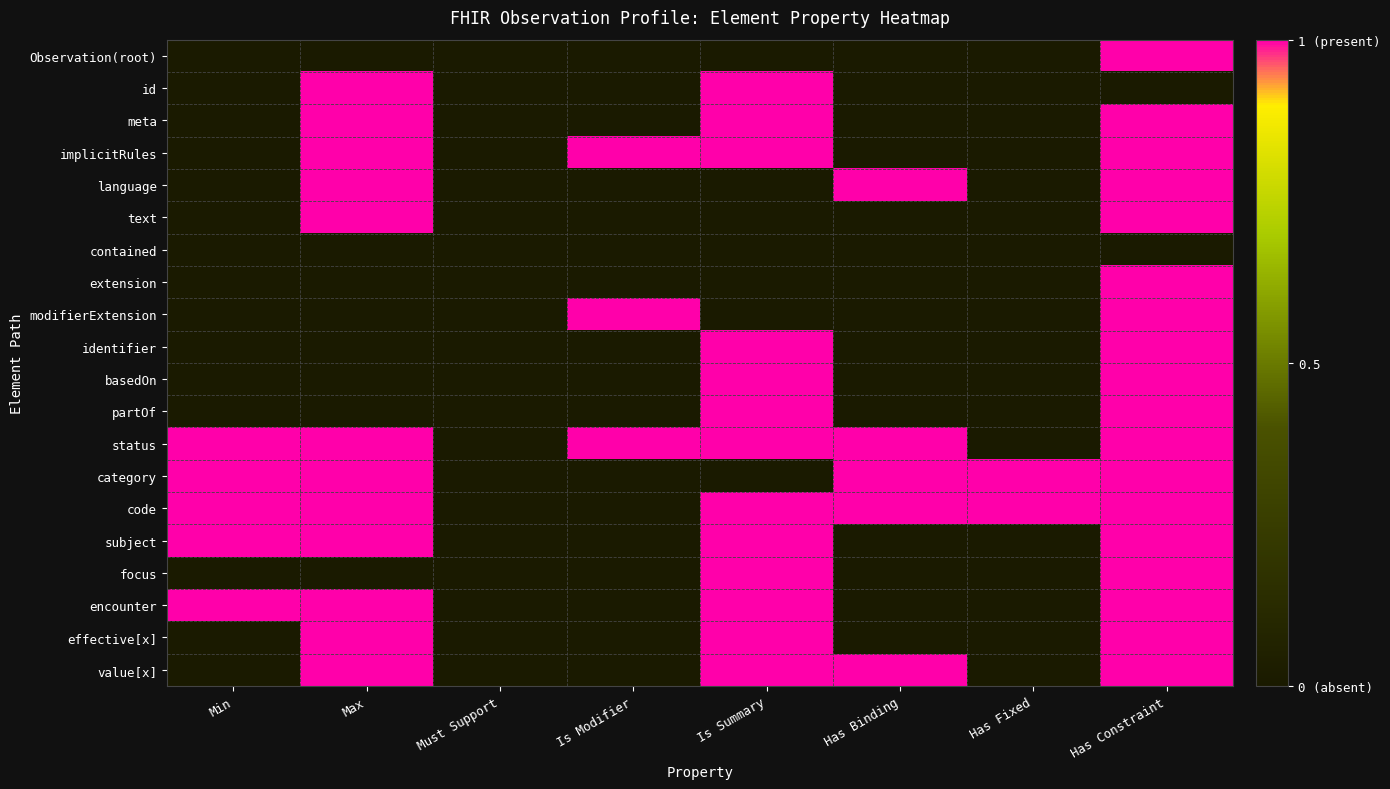

Reading right to left, list all the values displayed in this chart.

Observation(root): Has Constraint=1	Has Fixed=0	Has Binding=0	Is Summary=0	Is Modifier=0	Must Support=0	Max=0	Min=0
id: Has Constraint=0	Has Fixed=0	Has Binding=0	Is Summary=1	Is Modifier=0	Must Support=0	Max=1	Min=0
meta: Has Constraint=1	Has Fixed=0	Has Binding=0	Is Summary=1	Is Modifier=0	Must Support=0	Max=1	Min=0
implicitRules: Has Constraint=1	Has Fixed=0	Has Binding=0	Is Summary=1	Is Modifier=1	Must Support=0	Max=1	Min=0
language: Has Constraint=1	Has Fixed=0	Has Binding=1	Is Summary=0	Is Modifier=0	Must Support=0	Max=1	Min=0
text: Has Constraint=1	Has Fixed=0	Has Binding=0	Is Summary=0	Is Modifier=0	Must Support=0	Max=1	Min=0
contained: Has Constraint=0	Has Fixed=0	Has Binding=0	Is Summary=0	Is Modifier=0	Must Support=0	Max=0	Min=0
extension: Has Constraint=1	Has Fixed=0	Has Binding=0	Is Summary=0	Is Modifier=0	Must Support=0	Max=0	Min=0
modifierExtension: Has Constraint=1	Has Fixed=0	Has Binding=0	Is Summary=0	Is Modifier=1	Must Support=0	Max=0	Min=0
identifier: Has Constraint=1	Has Fixed=0	Has Binding=0	Is Summary=1	Is Modifier=0	Must Support=0	Max=0	Min=0
basedOn: Has Constraint=1	Has Fixed=0	Has Binding=0	Is Summary=1	Is Modifier=0	Must Support=0	Max=0	Min=0
partOf: Has Constraint=1	Has Fixed=0	Has Binding=0	Is Summary=1	Is Modifier=0	Must Support=0	Max=0	Min=0
status: Has Constraint=1	Has Fixed=0	Has Binding=1	Is Summary=1	Is Modifier=1	Must Support=0	Max=1	Min=1
category: Has Constraint=1	Has Fixed=1	Has Binding=1	Is Summary=0	Is Modifier=0	Must Support=0	Max=1	Min=1
code: Has Constraint=1	Has Fixed=1	Has Binding=1	Is Summary=1	Is Modifier=0	Must Support=0	Max=1	Min=1
subject: Has Constraint=1	Has Fixed=0	Has Binding=0	Is Summary=1	Is Modifier=0	Must Support=0	Max=1	Min=1
focus: Has Constraint=1	Has Fixed=0	Has Binding=0	Is Summary=1	Is Modifier=0	Must Support=0	Max=0	Min=0
encounter: Has Constraint=1	Has Fixed=0	Has Binding=0	Is Summary=1	Is Modifier=0	Must Support=0	Max=1	Min=1
effective[x]: Has Constraint=1	Has Fixed=0	Has Binding=0	Is Summary=1	Is Modifier=0	Must Support=0	Max=1	Min=0
value[x]: Has Constraint=1	Has Fixed=0	Has Binding=1	Is Summary=1	Is Modifier=0	Must Support=0	Max=1	Min=0